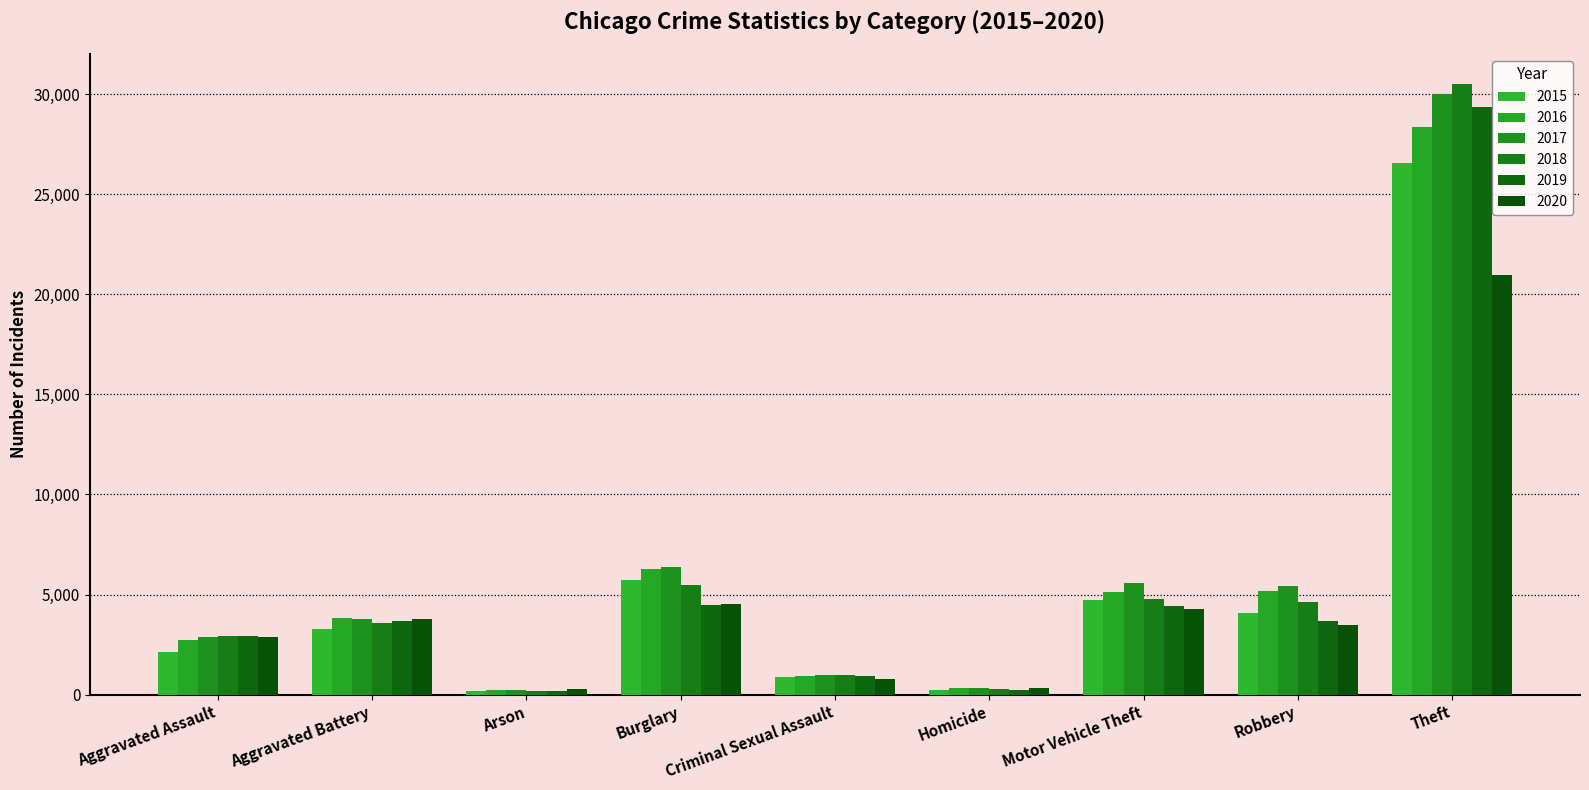

Where does the 2019 series first go above 3687?

Aggravated Battery